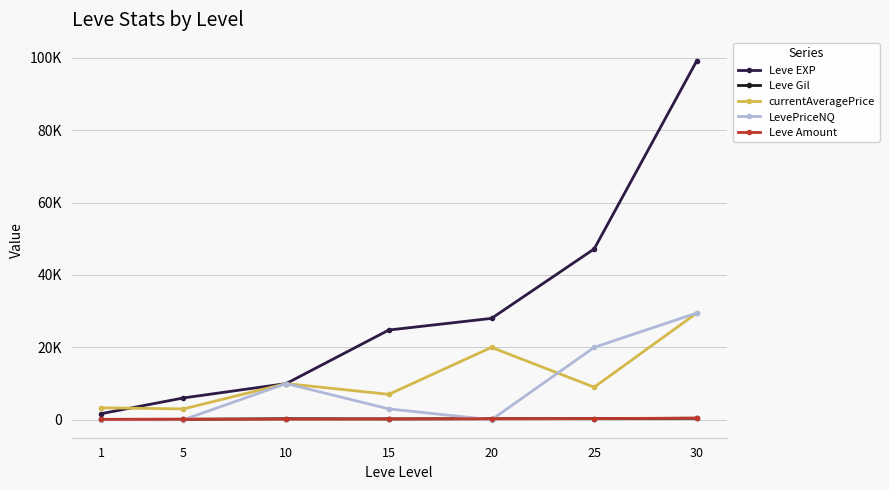

What is the spread (max minus min) of values at 30?

98807